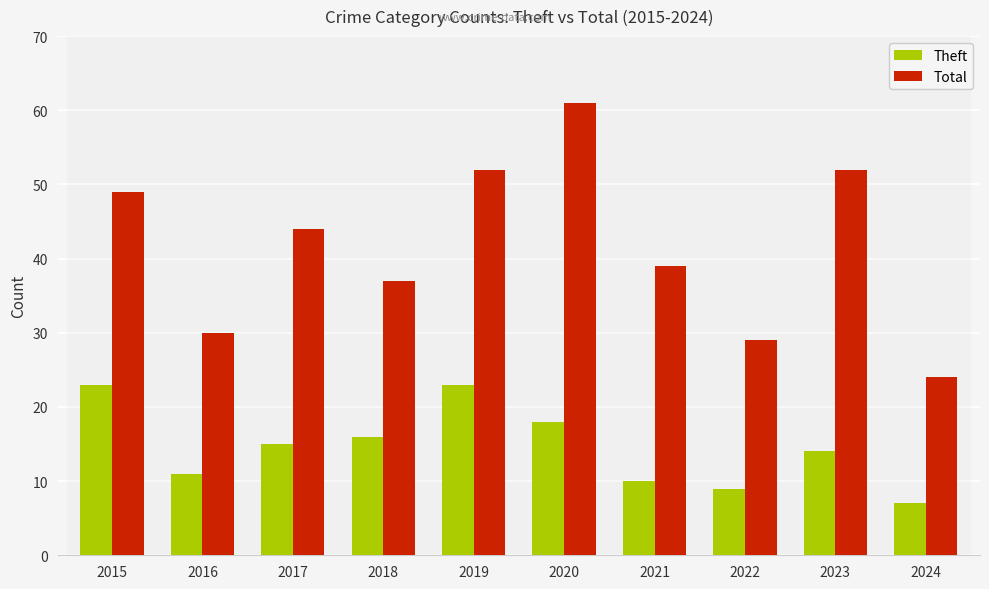

True or false: Theft has a value of 10 at 2021.

True